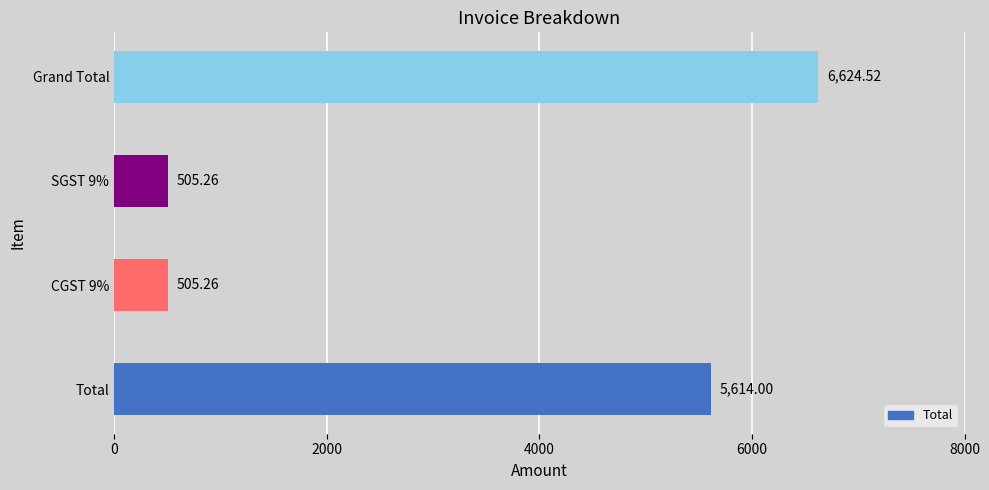

Are the bars horizontal?

Yes